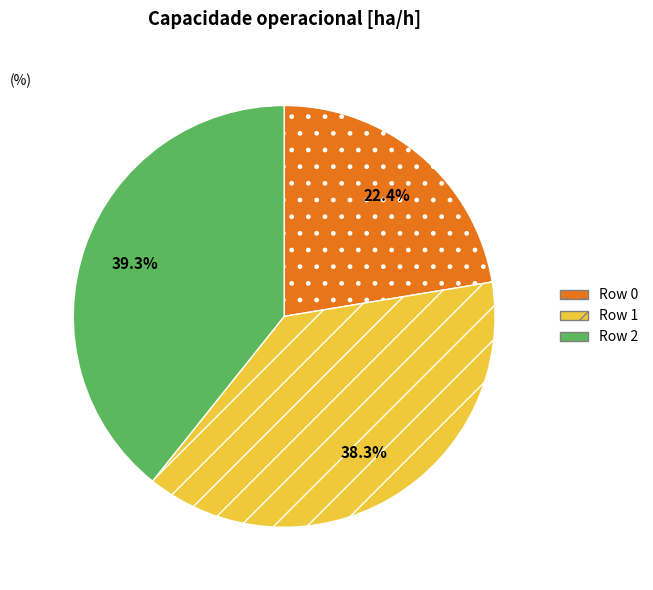

To the nearest percent, what is the average slice percentage?

33%